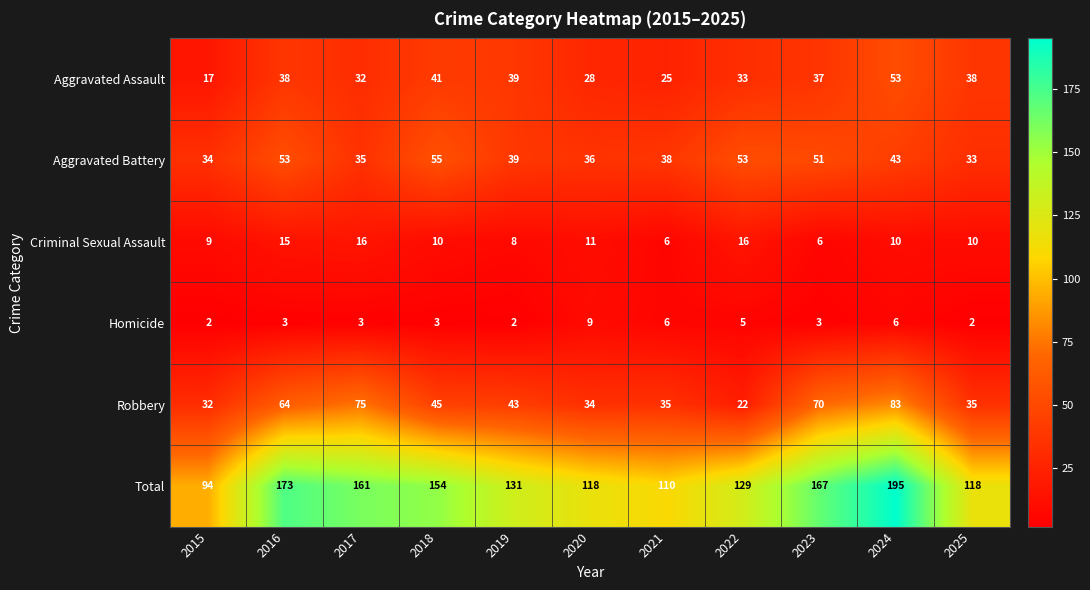

Where does the Total series first go above 131?

2016